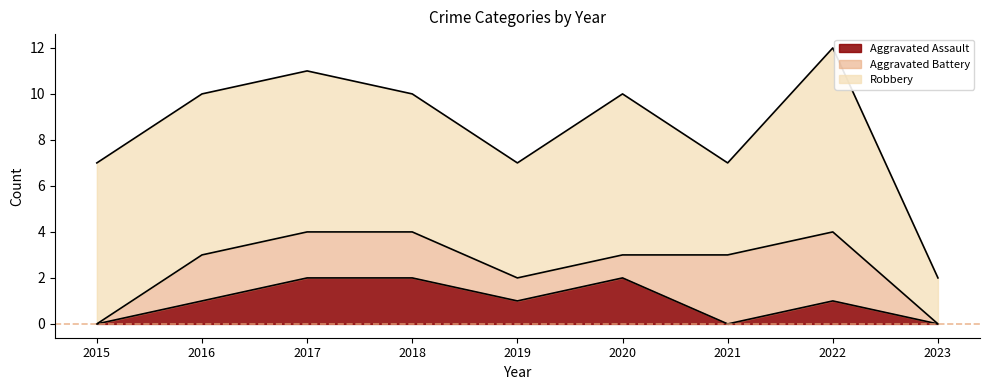

At 2020, list the series in order from smallest to largest.

Aggravated Battery, Aggravated Assault, Robbery